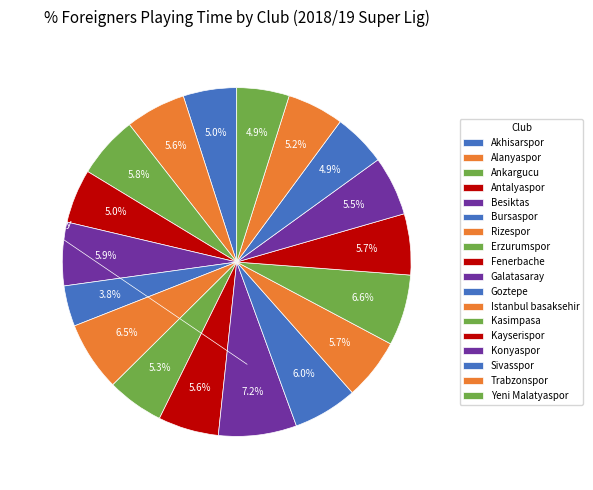

Rank the categories by value from highest to lowest.

Galatasaray, Kasimpasa, Rizespor, Goztepe, Besiktas, Ankargucu, Istanbul basaksehir, Kayserispor, Fenerbache, Alanyaspor, Konyaspor, Erzurumspor, Trabzonspor, Antalyaspor, Akhisarspor, Sivasspor, Yeni Malatyaspor, Bursaspor